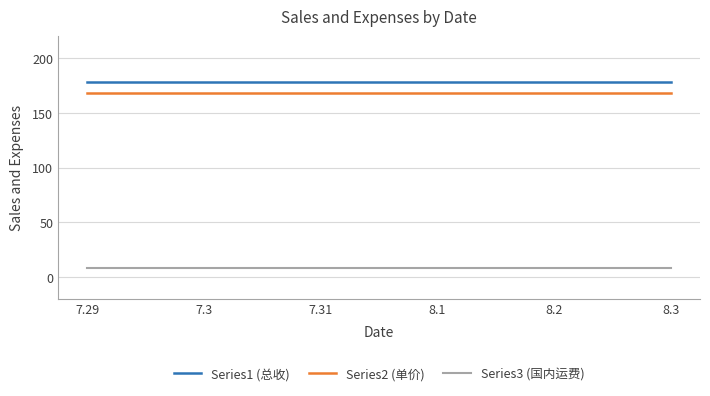

True or false: Series2 (单价) and Series1 (总收) cross at least once.

False